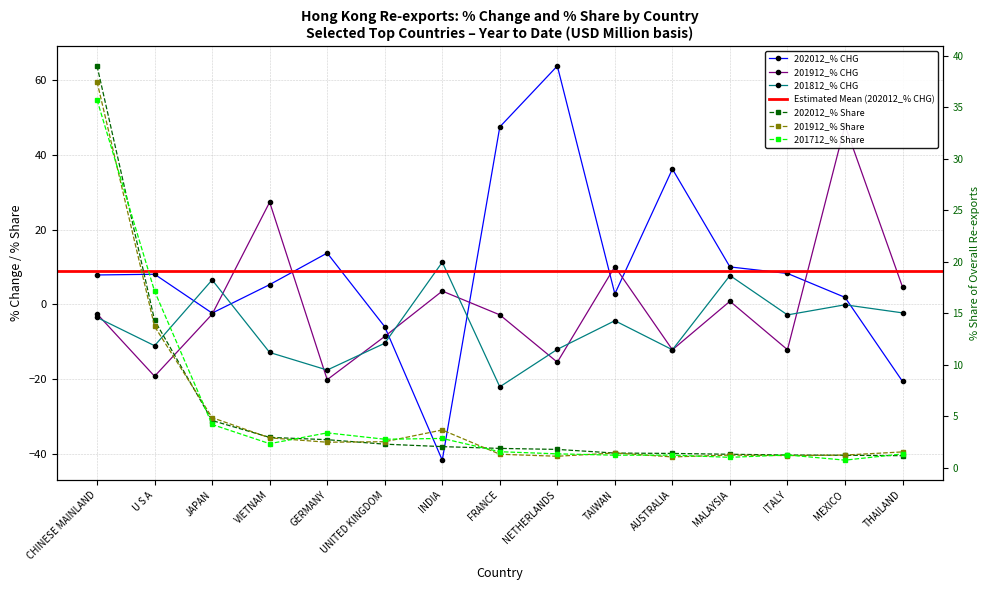

True or false: 202012_% Share has more than 2 points higher than both neighbors.

False